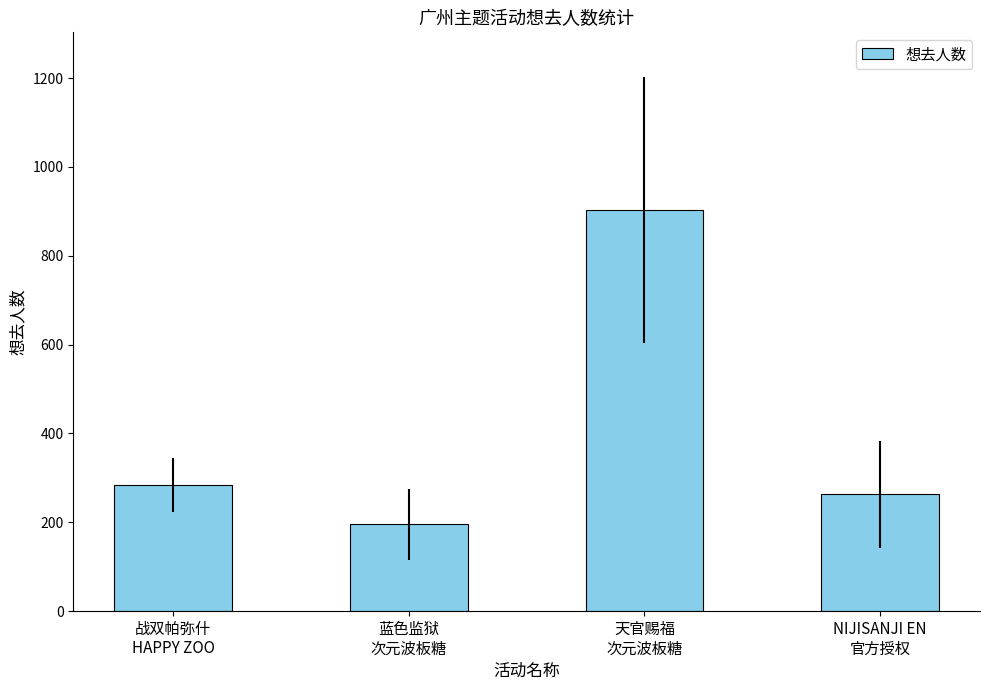

Between 战双帕弥什
HAPPY ZOO and 天官赐福
次元波板糖, which is larger?

天官赐福
次元波板糖